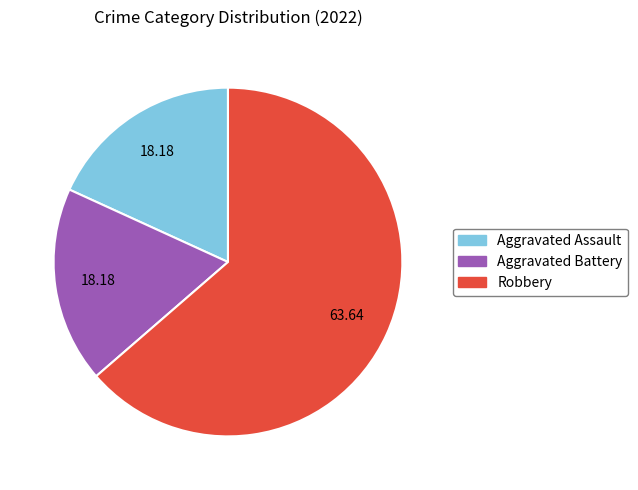

Is there any slice that represents more than half of the pie?

Yes